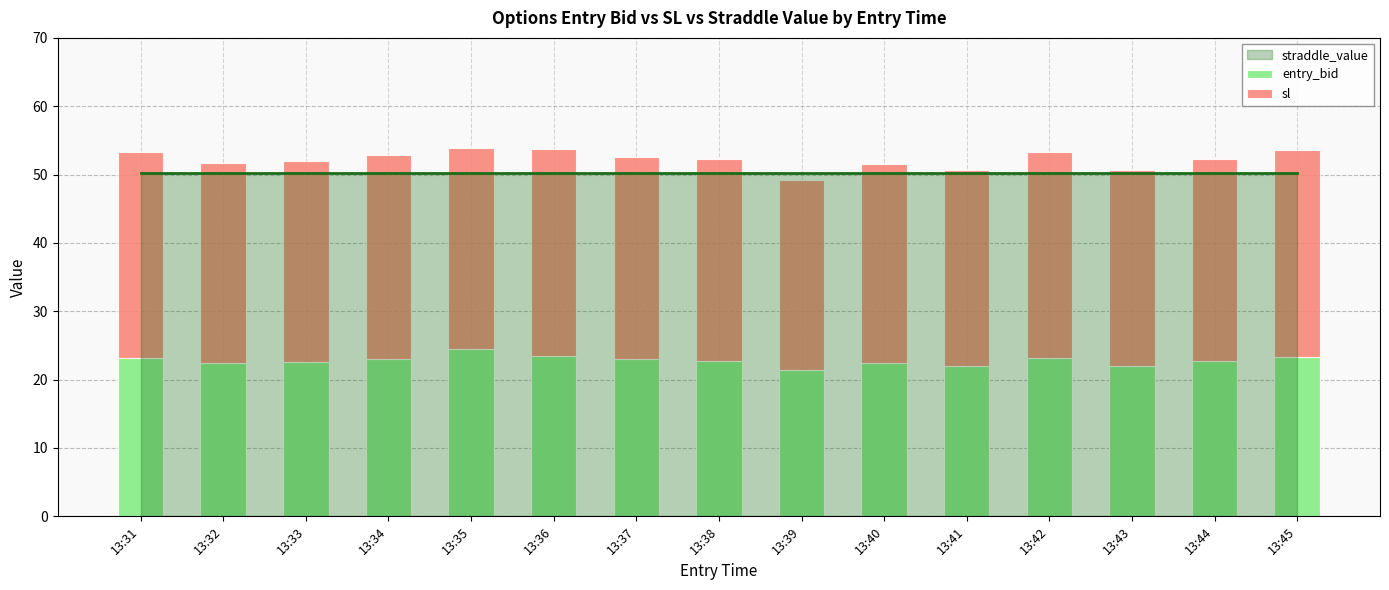

What is the difference between the second highest and minimum values in the entry_bid series?

2.0